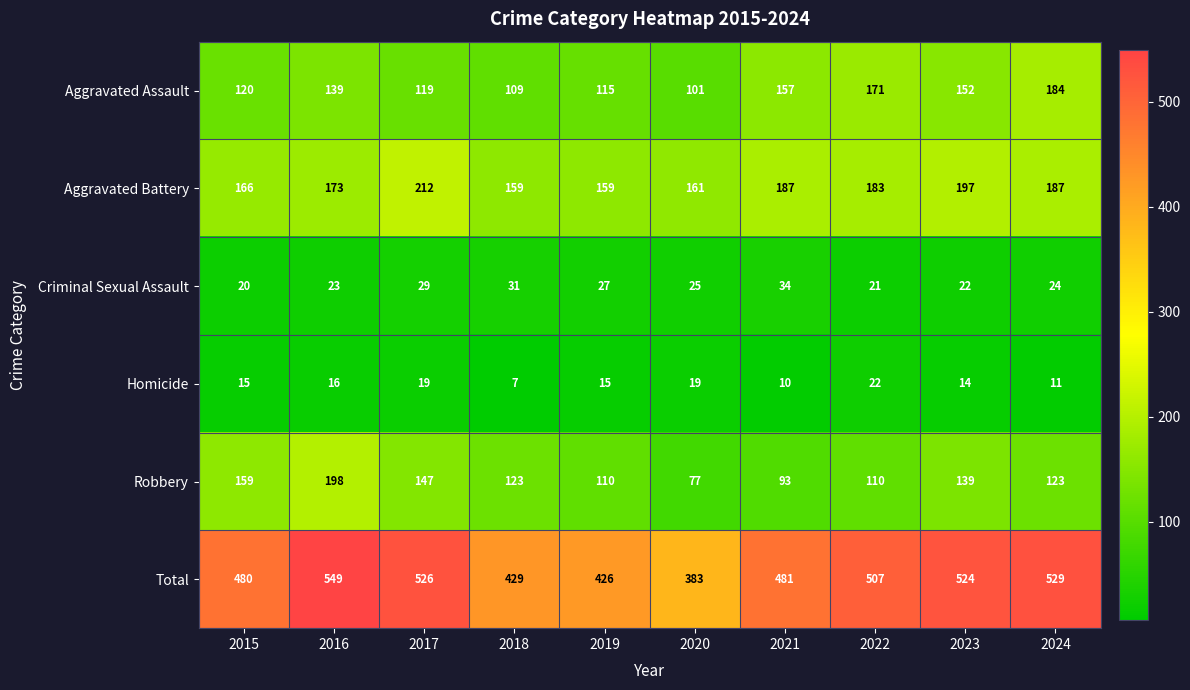

Where is Aggravated Assault nearest to the value 142?

2016